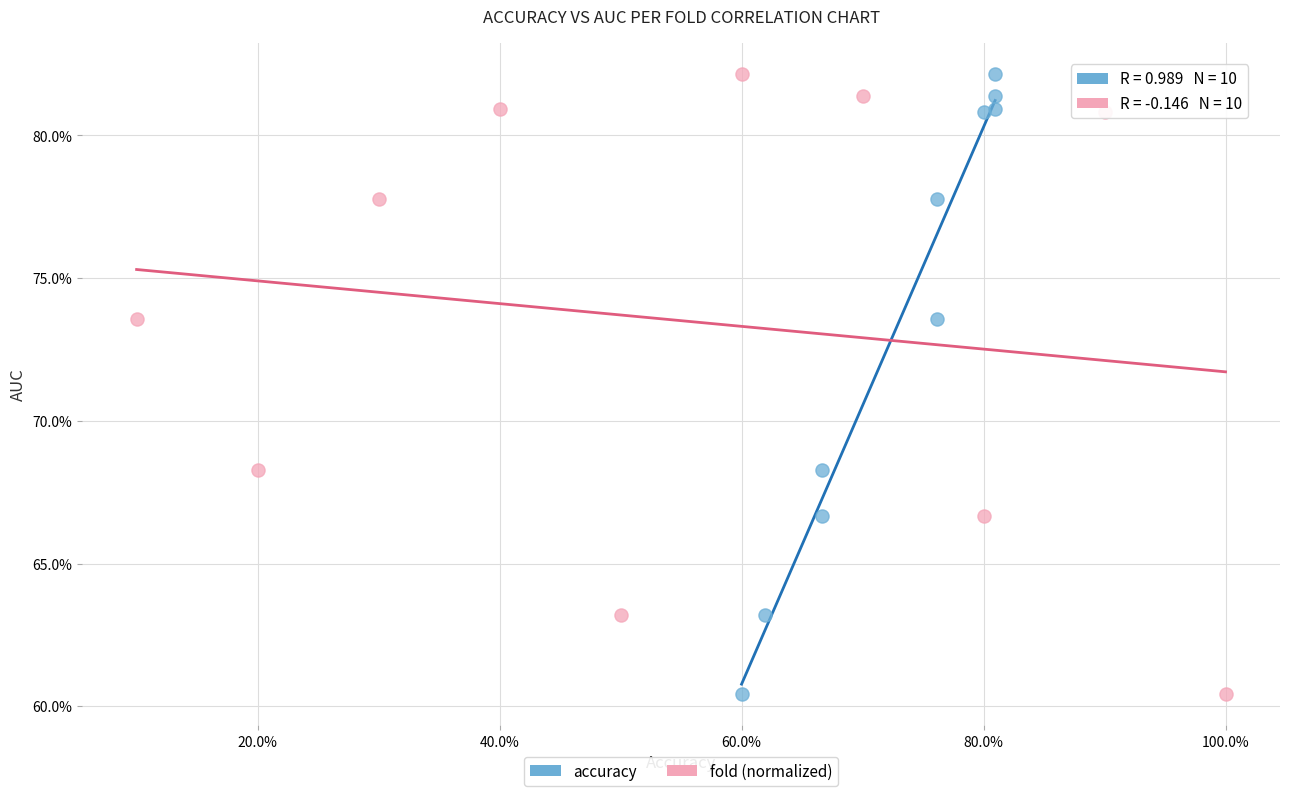

What are all the series names shown in the legend?

accuracy, fold (normalized)